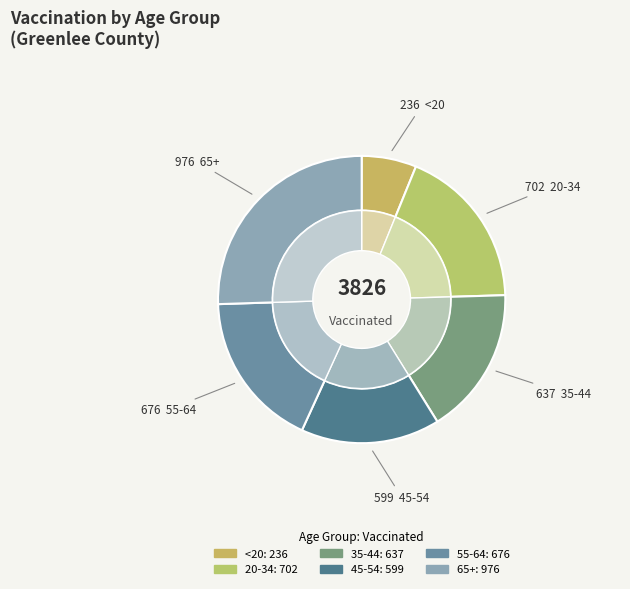

Do <20 and 35-44 together represent more than half of the pie?

No